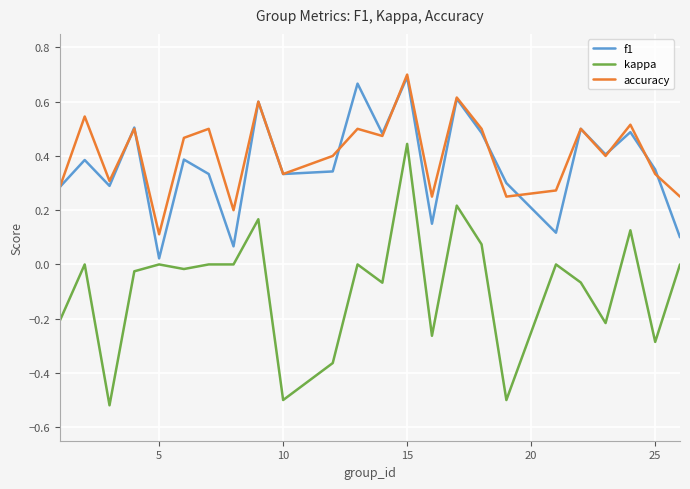

How many lines are shown in the chart?

3